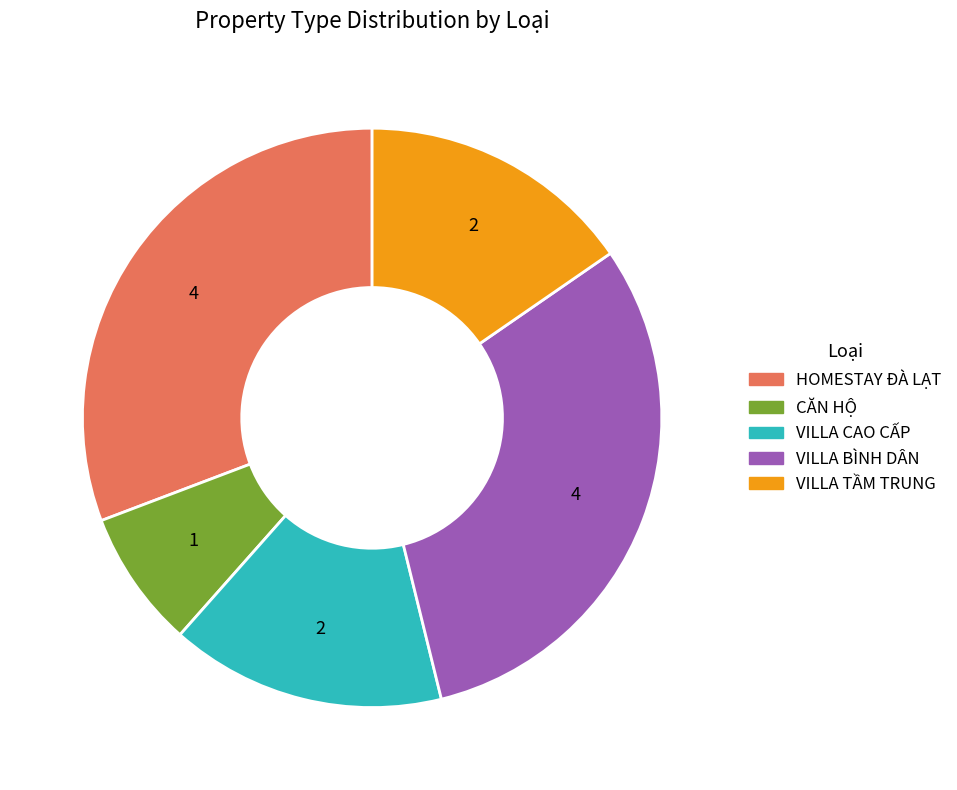

Between HOMESTAY ĐÀ LẠT and VILLA CAO CẤP, which is larger?

HOMESTAY ĐÀ LẠT